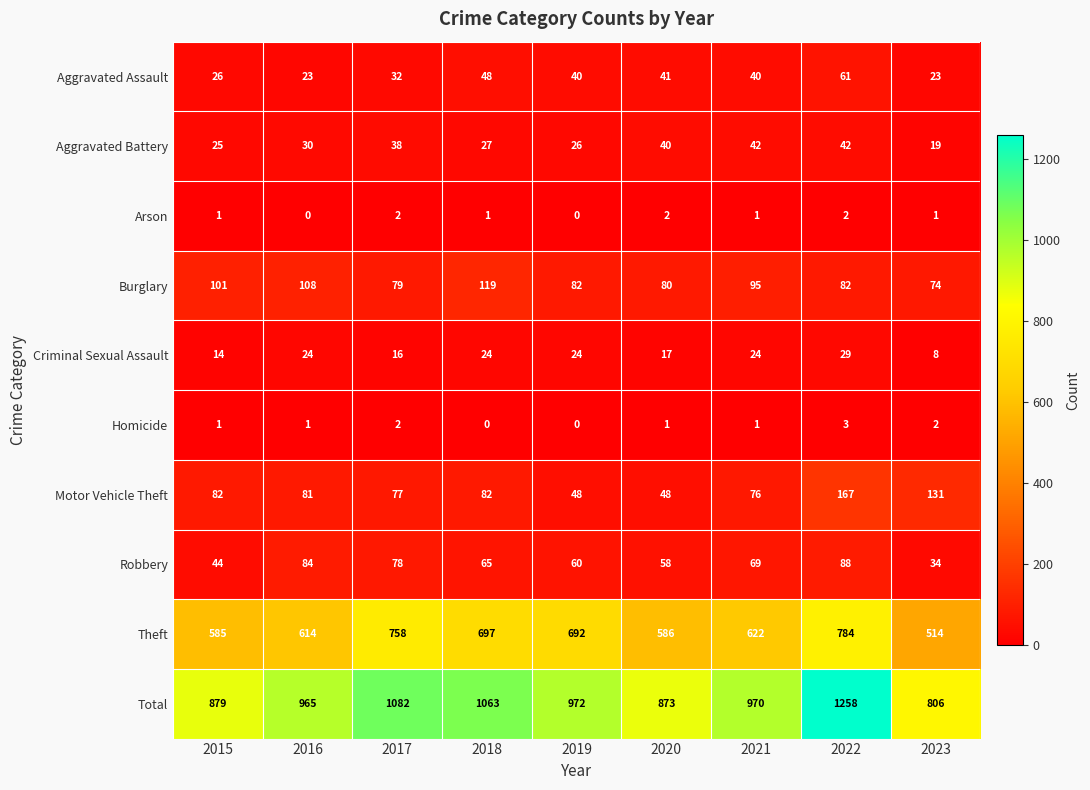

Is it true that Homicide equals 0 at 2019?

True